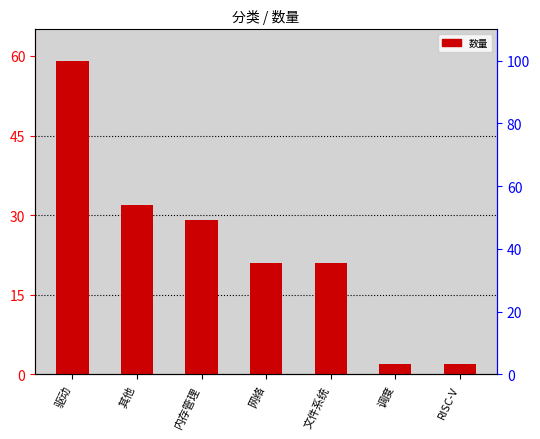

At which label is the value closest to 30?

内存管理